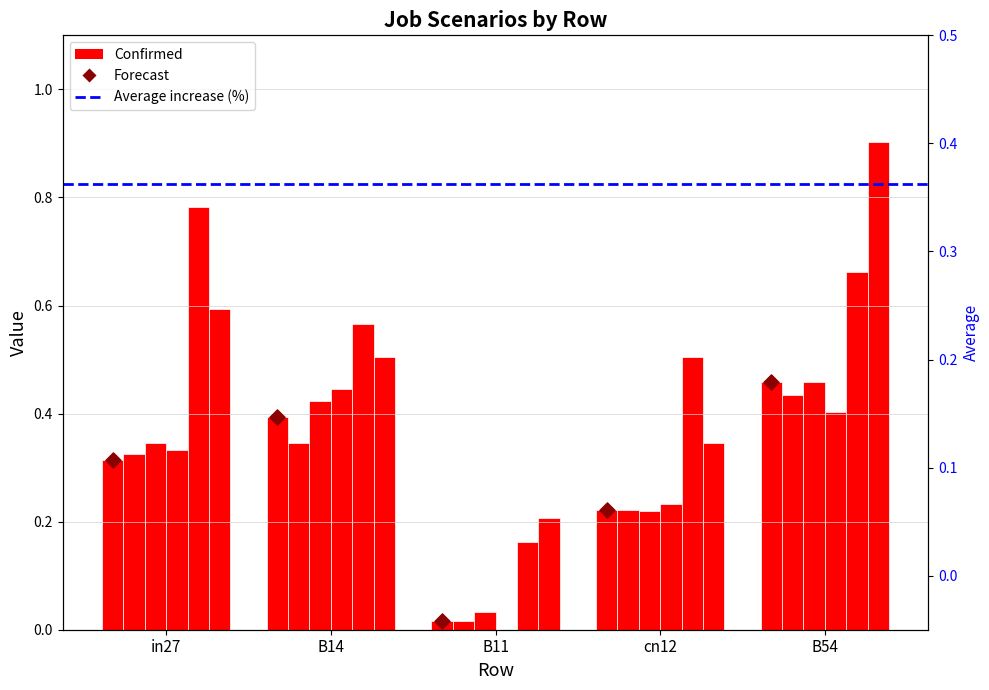

What is the total value across all series at B14?

2.7